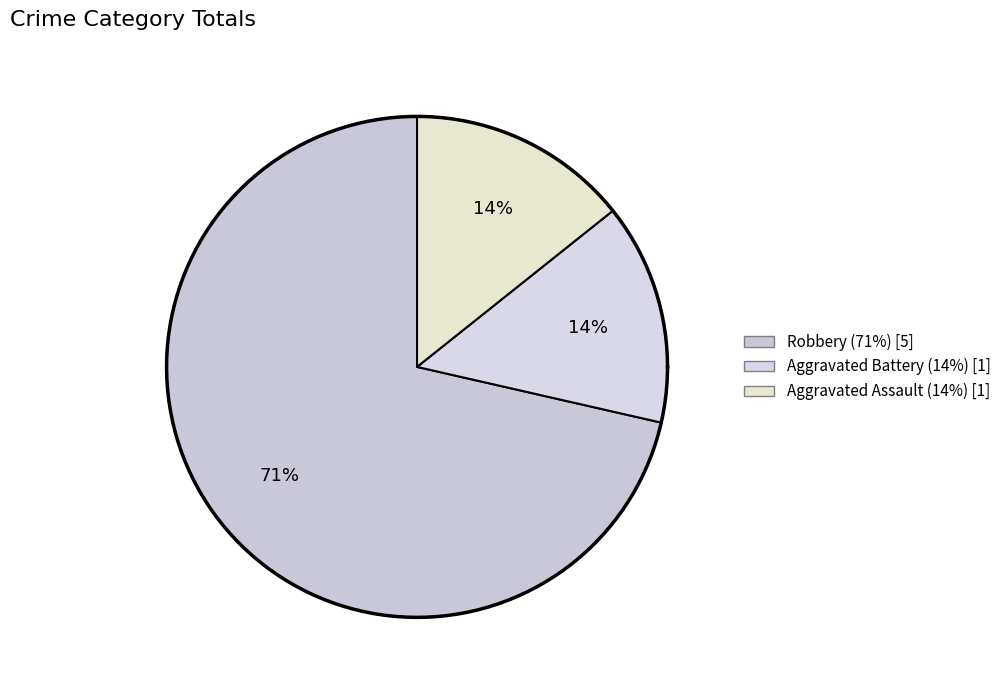

Which slice is the largest?

Robbery